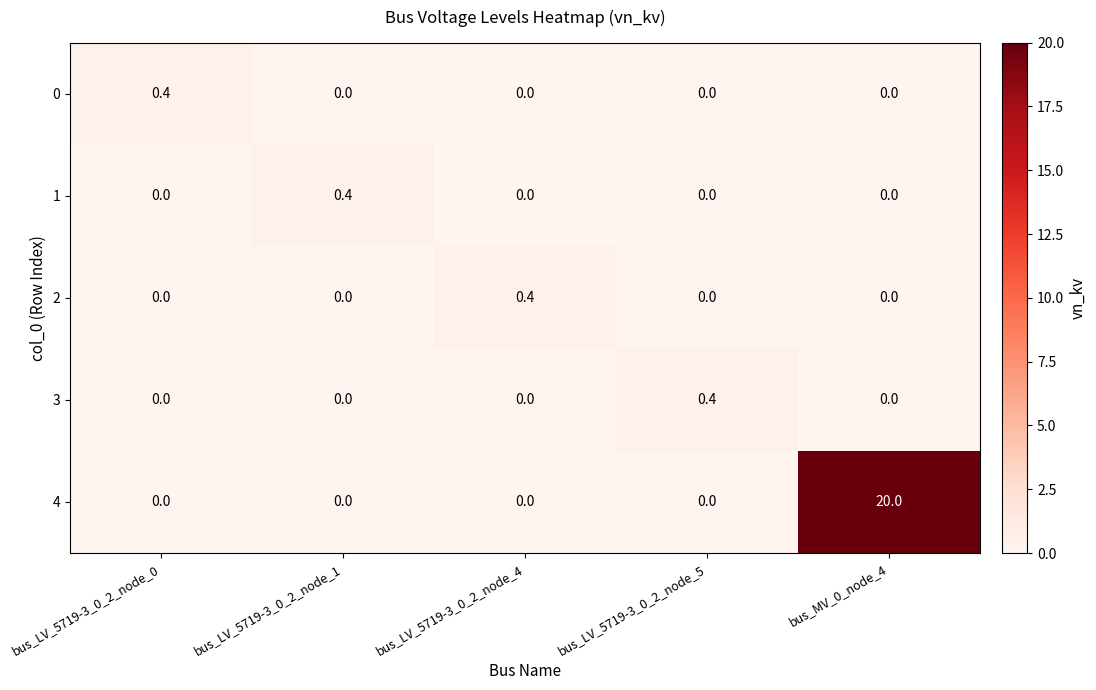

The 0 series shows 0.0 at bus_LV_5719-3_0_2_node_5. True or false?

True